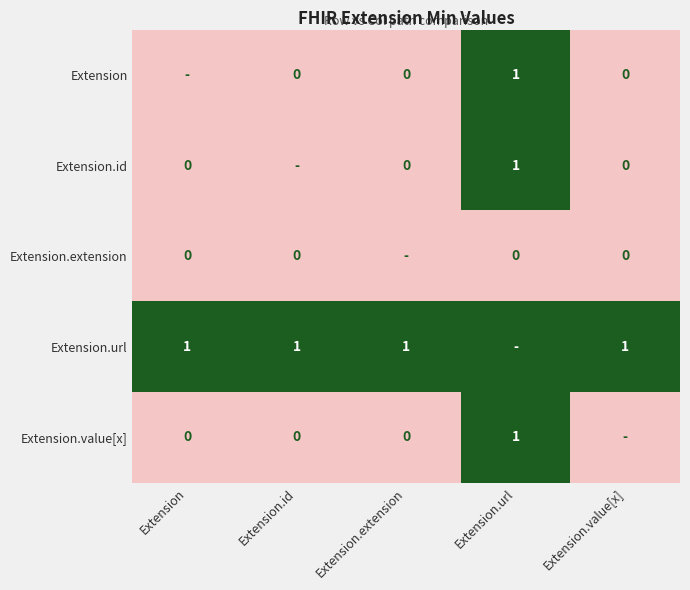

The value of Extension at Extension.url is 1. True or false?

True